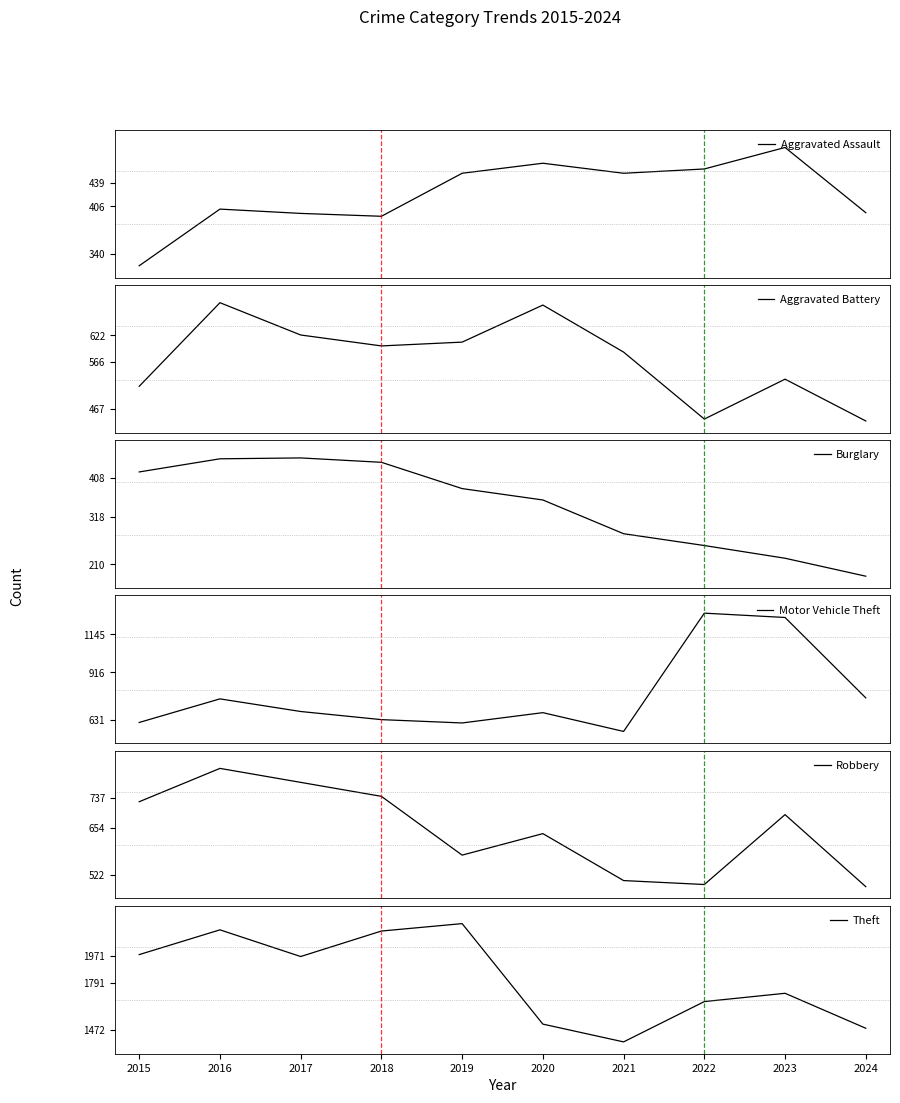

Where is the first local minimum for Theft?

2017